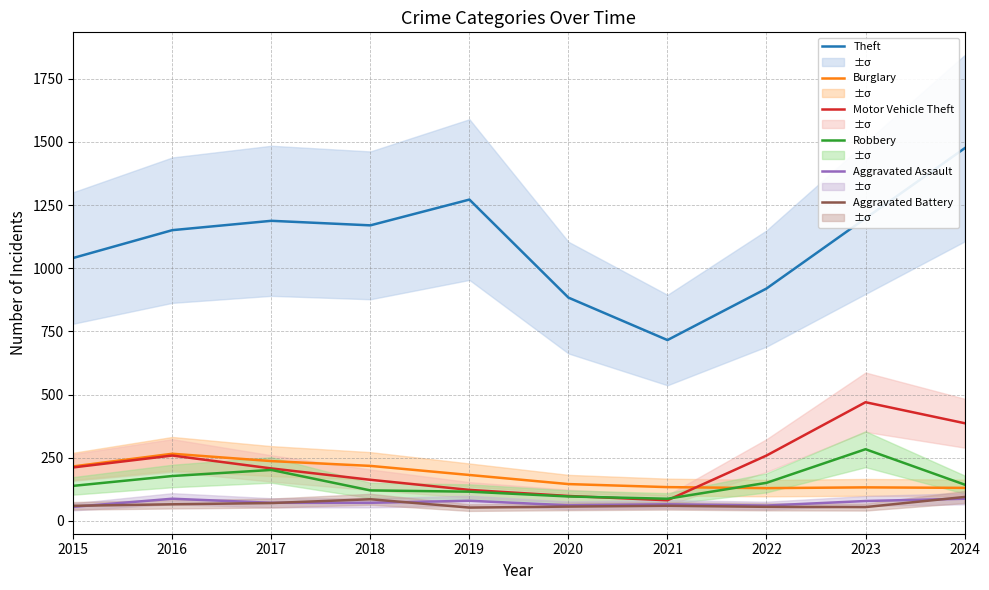

Where is the first local minimum for Aggravated Battery?

2019